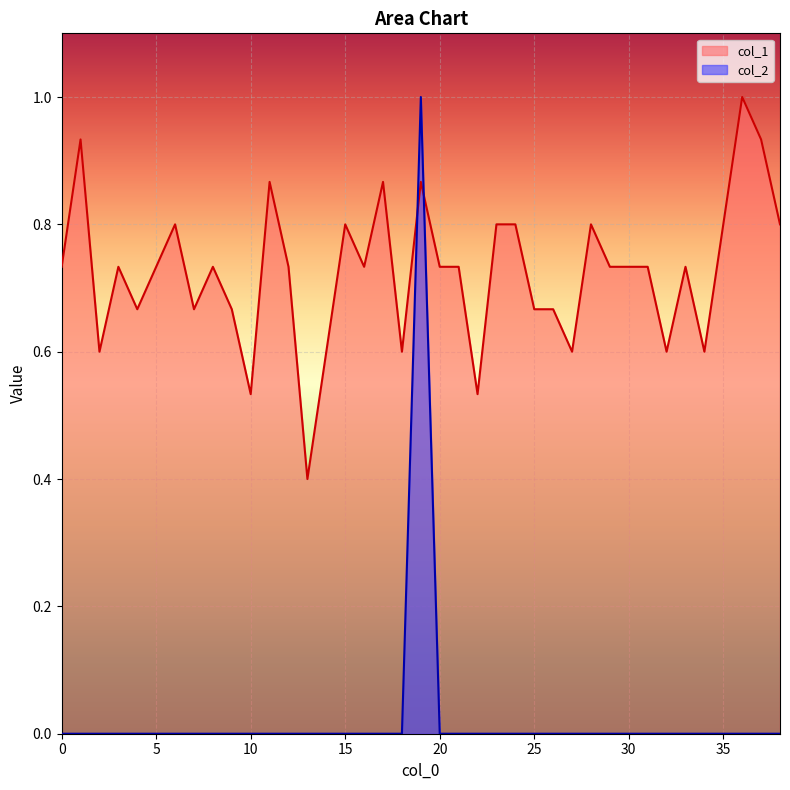

Does the chart display data point markers on the line(s)?

No